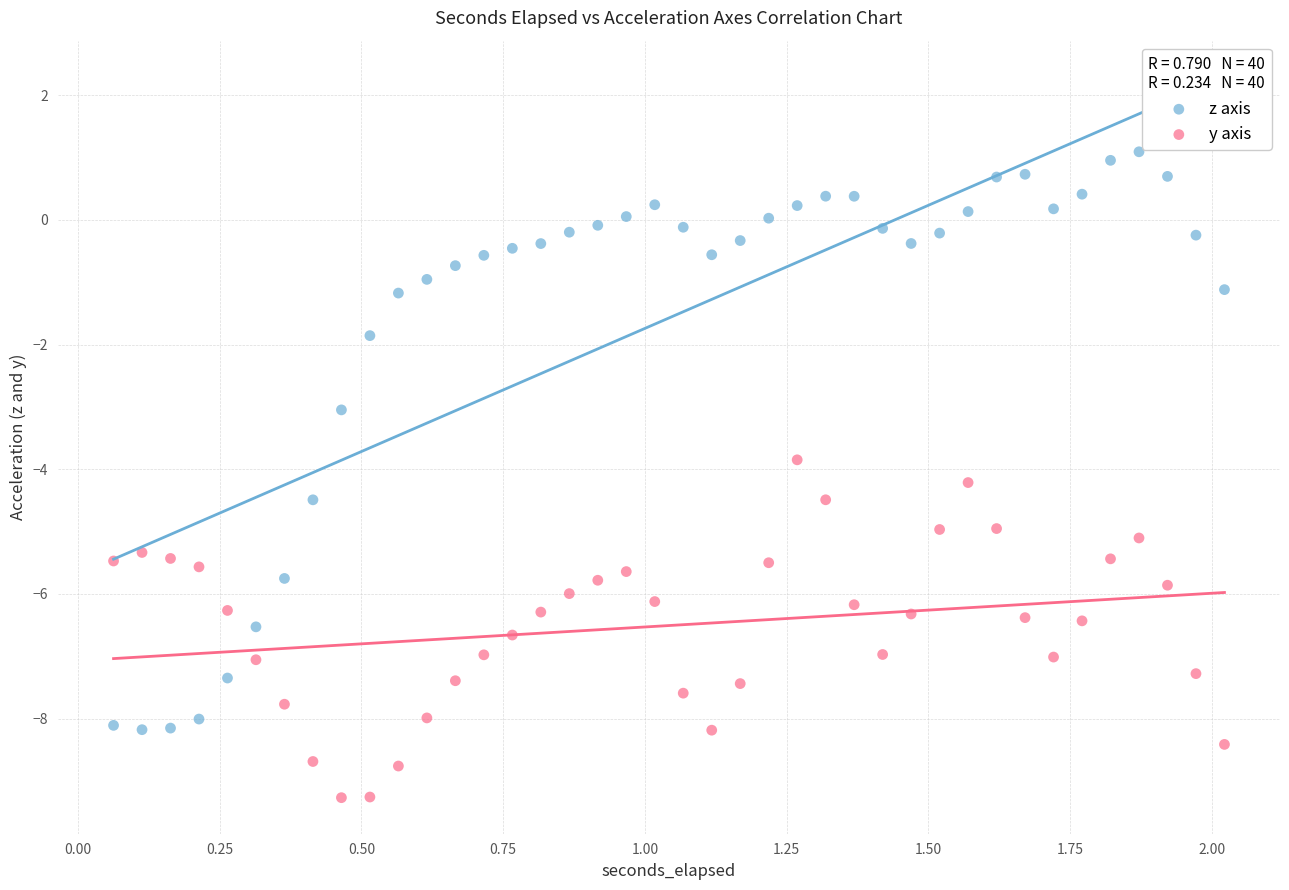

Which series contains the highest Y value?

z axis